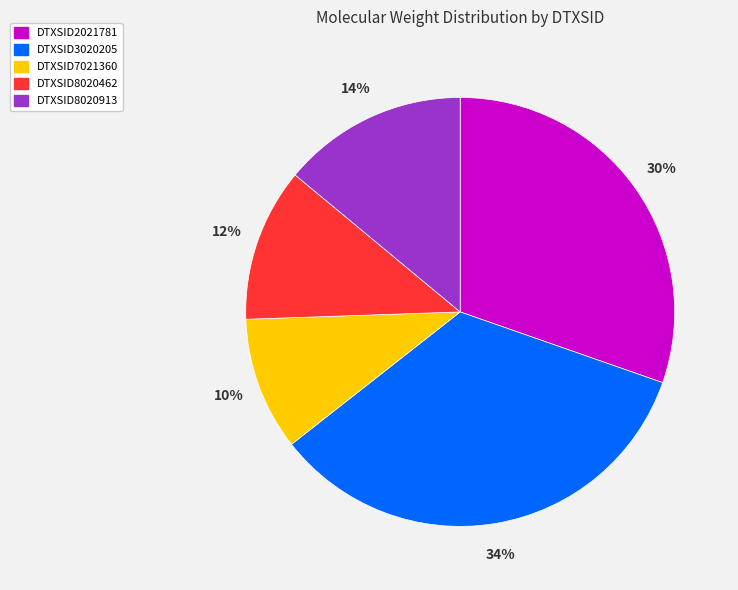

What percentage is the DTXSID3020205 slice, to the nearest percent?

34%